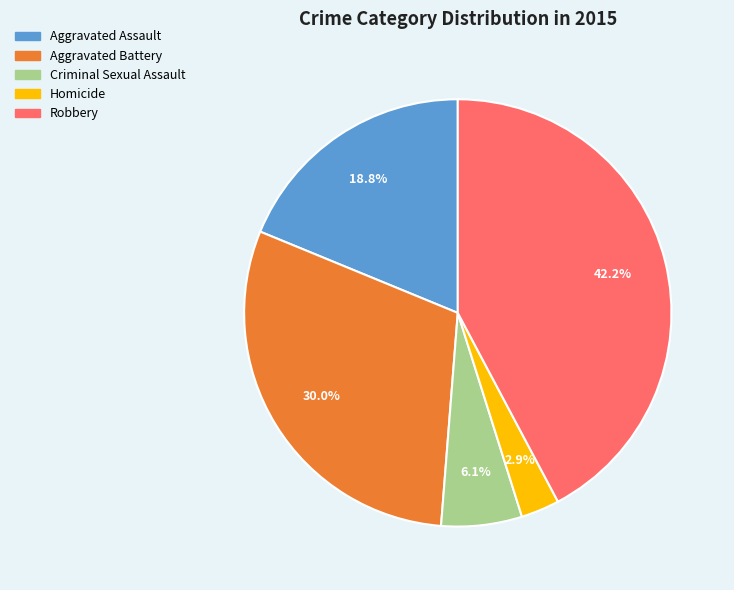

What percentage is the Robbery slice, to the nearest percent?

42%